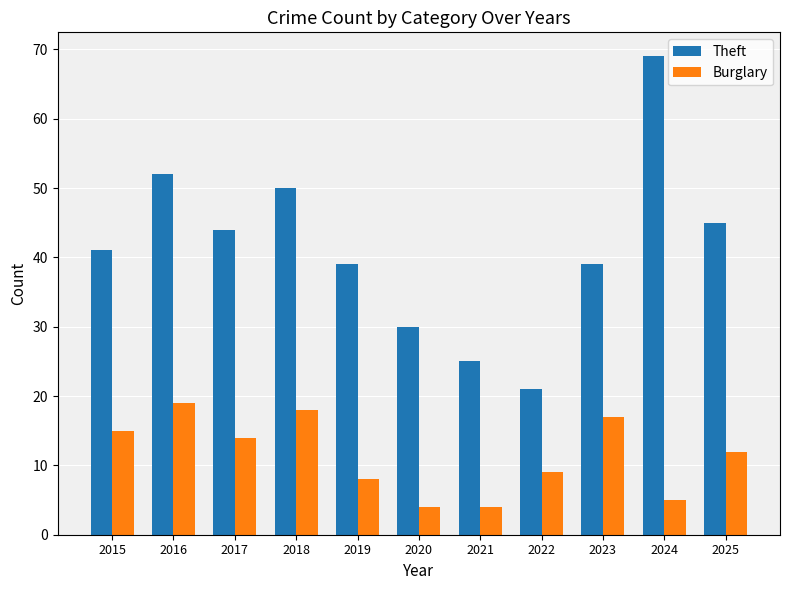

What is the difference between the maximum and second lowest values in the Burglary series?

15